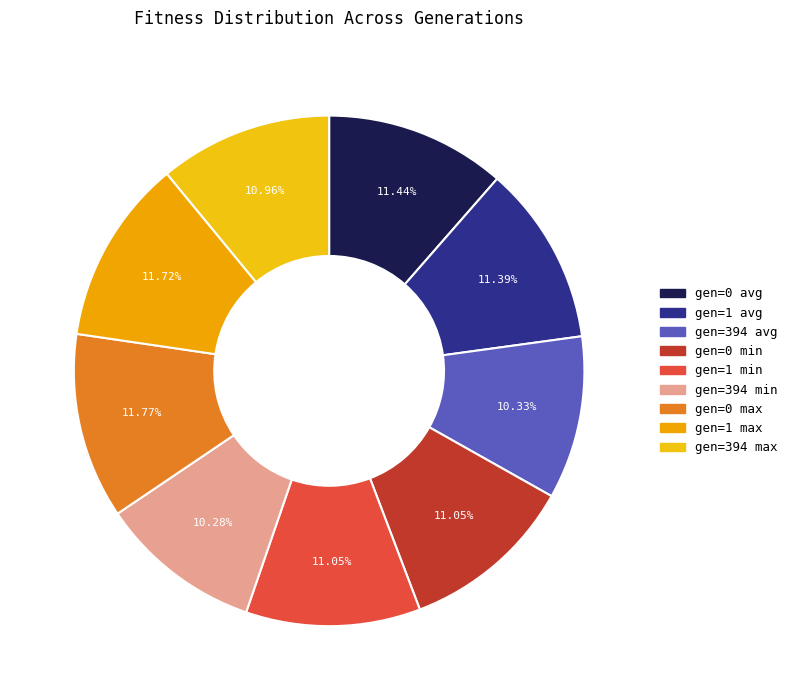

Is there a majority slice in this chart?

No